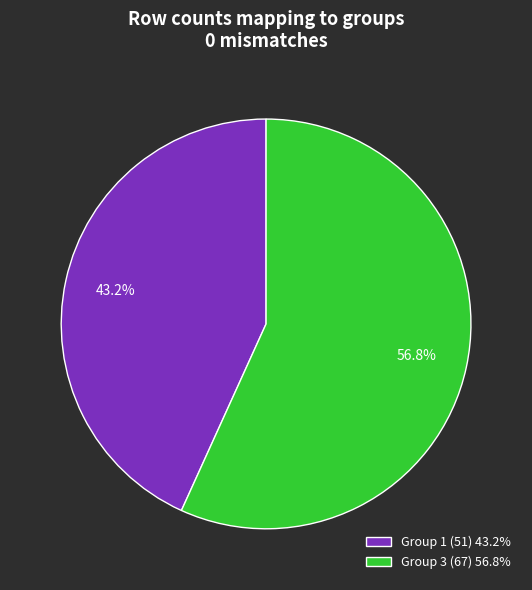

Is there a majority slice in this chart?

Yes